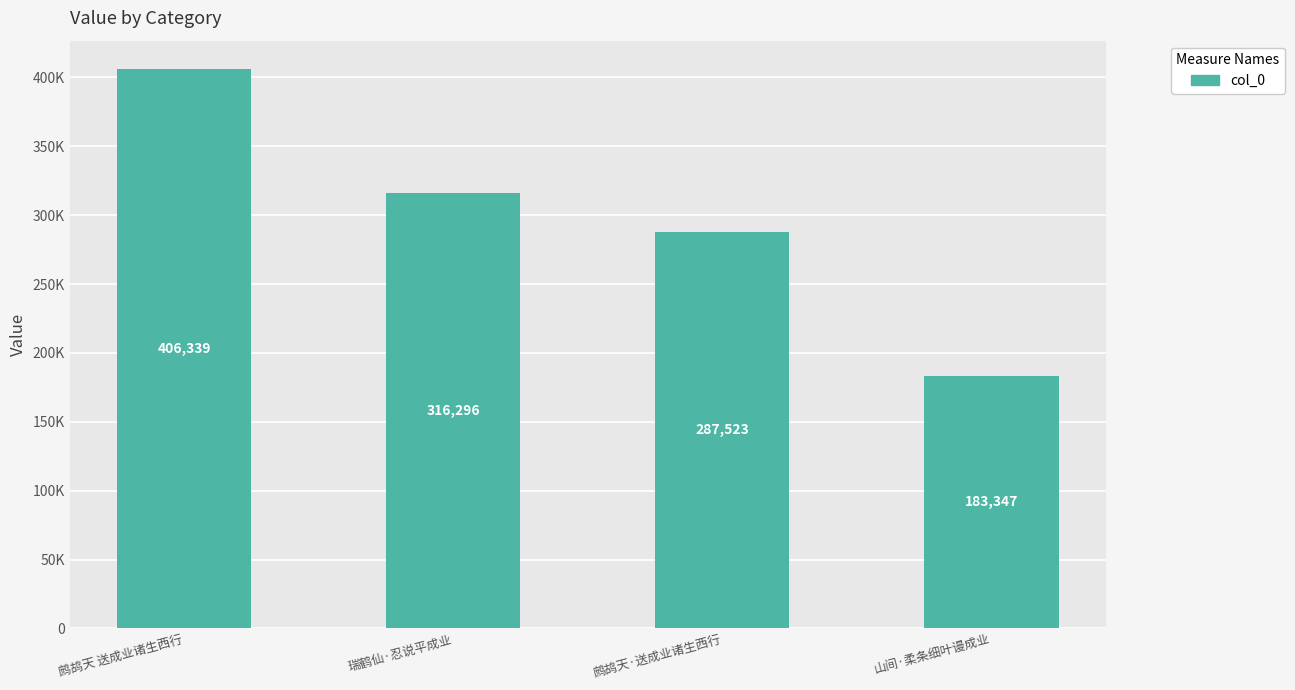

Rank the categories by value from lowest to highest.

山间·柔条细叶谩成业, 鹧鸪天·送成业诸生西行, 瑞鹤仙·忍说平成业, 鹧鸪天 送成业诸生西行